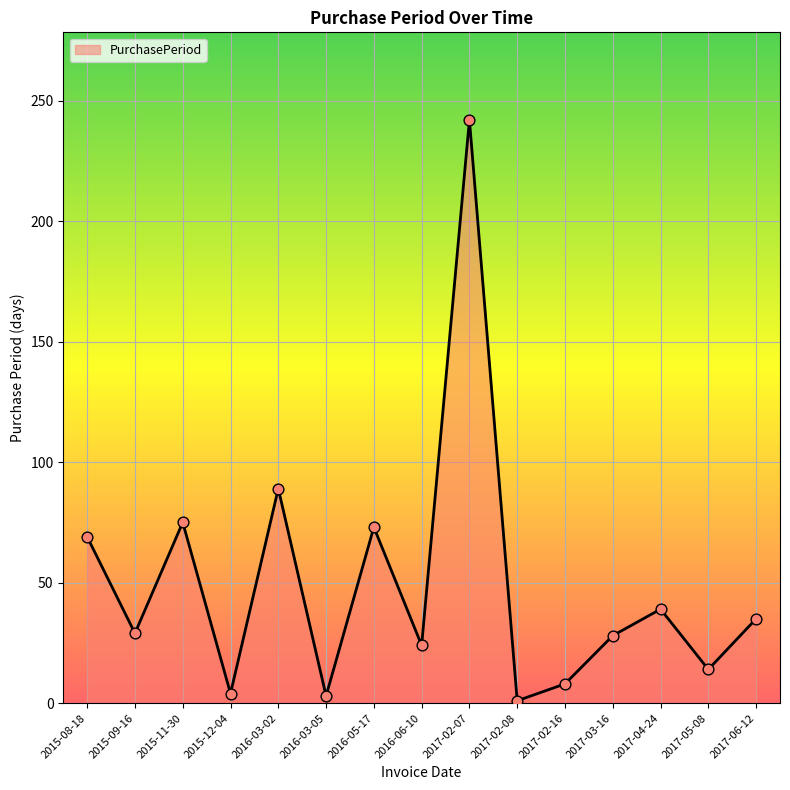

What is the change in value from 2015-11-30 to 2017-05-08?

-61